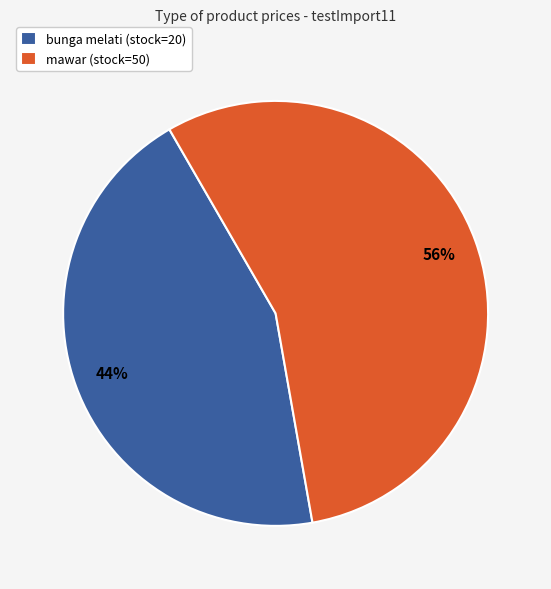

To the nearest percent, what portion does mawar (stock=50) represent?

56%